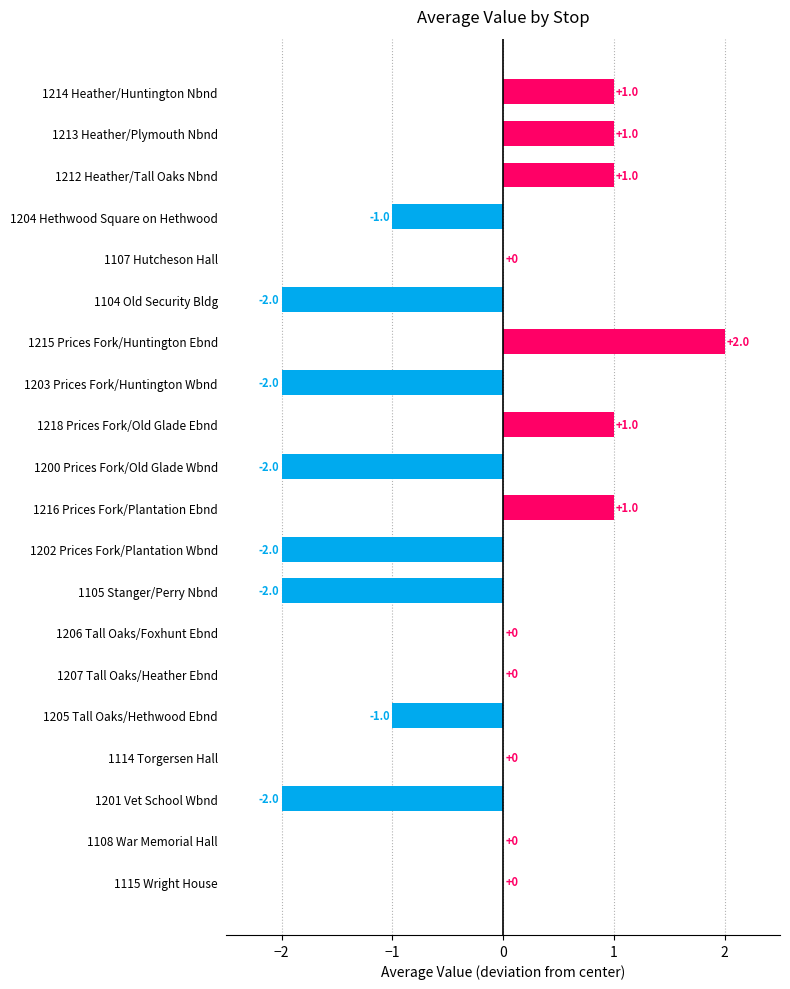

How many values are between -2 and 1?

19